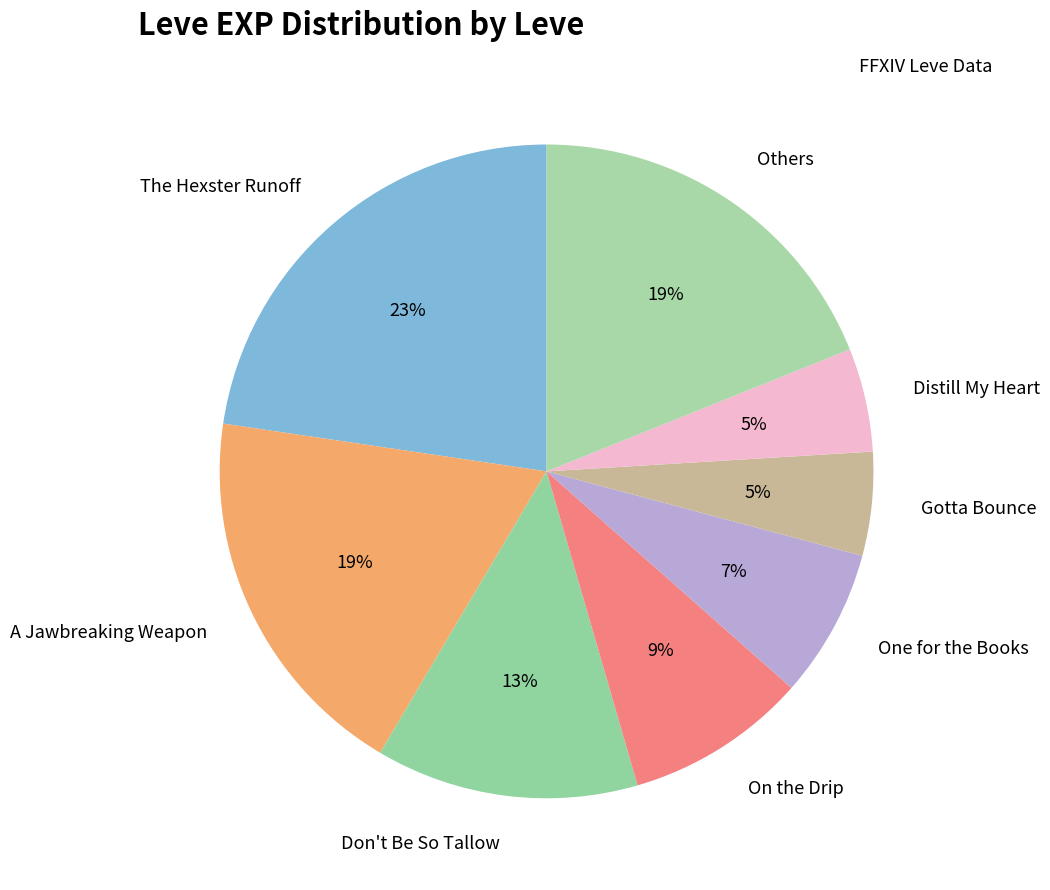

Which category has the biggest portion of the pie?

The Hexster Runoff